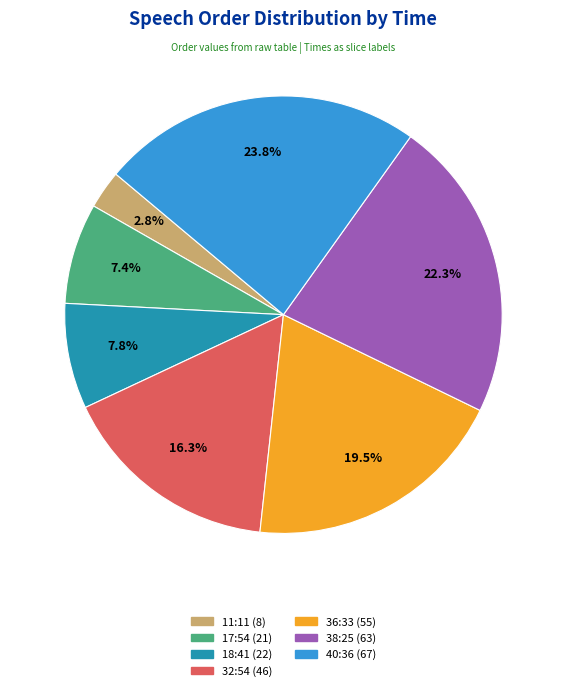

What is the largest slice in the pie chart?

40:36